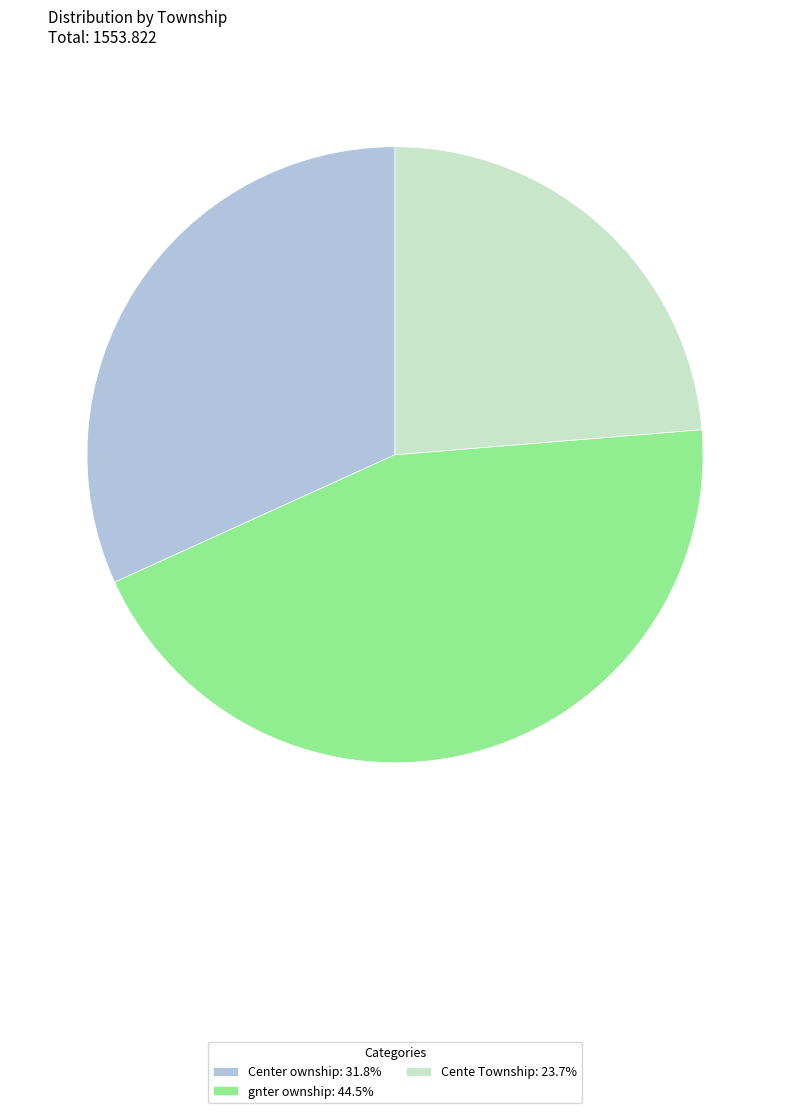

Between gnter ownship and Cente Township, which is larger?

gnter ownship